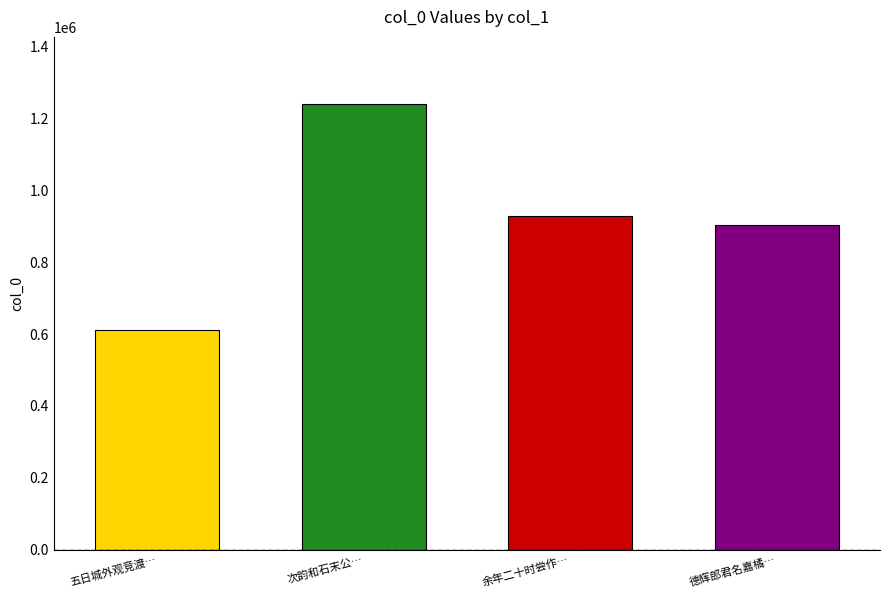

Which category has the highest value across all series?

次韵和石末公闻海上使命之作因念西州怆然有感二首 其二